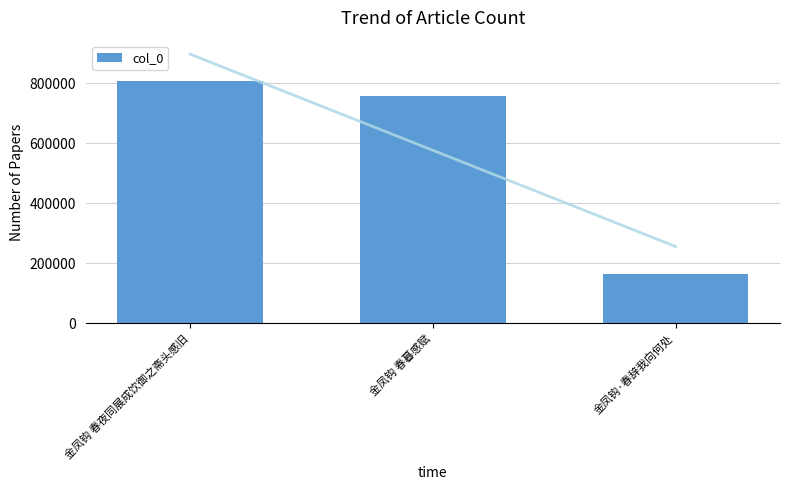

At which label is the value closest to 486283?

金凤钩 春暮感赋